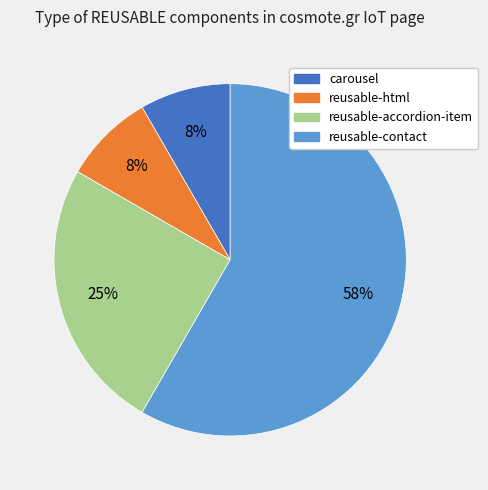

What is the ratio of the value at reusable-html to the value at carousel?

1.0